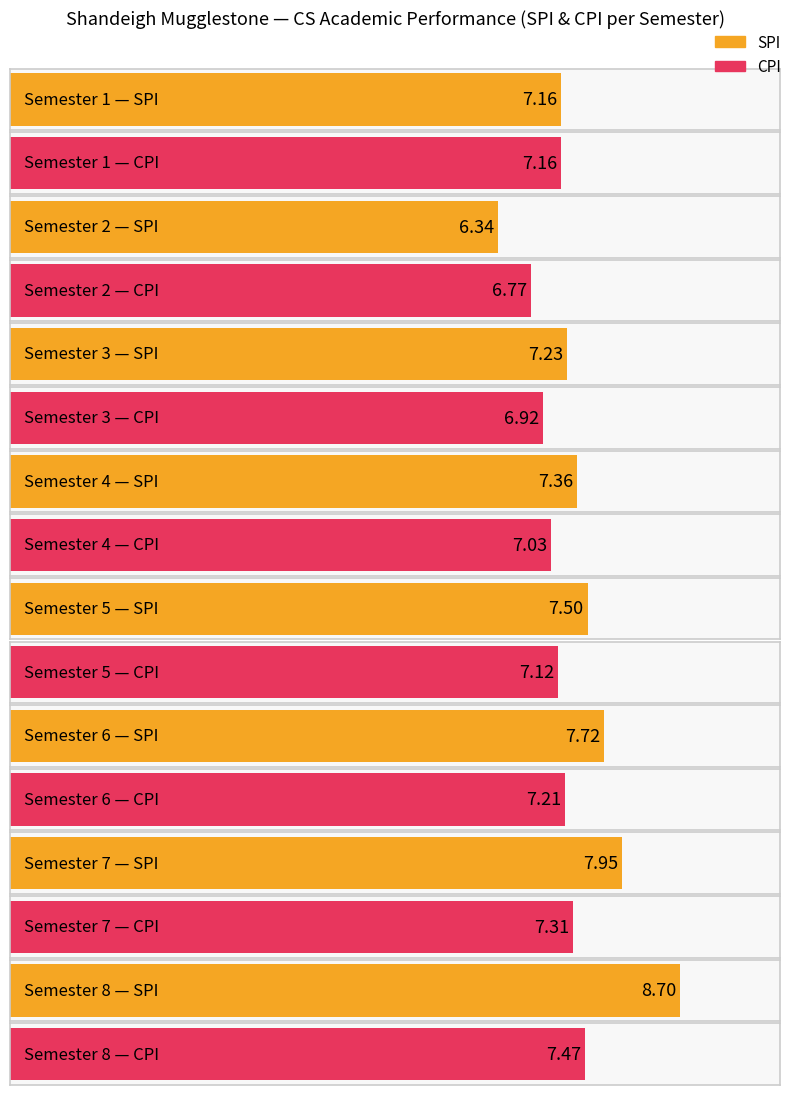

Which has a higher value, 6 or 7?

7